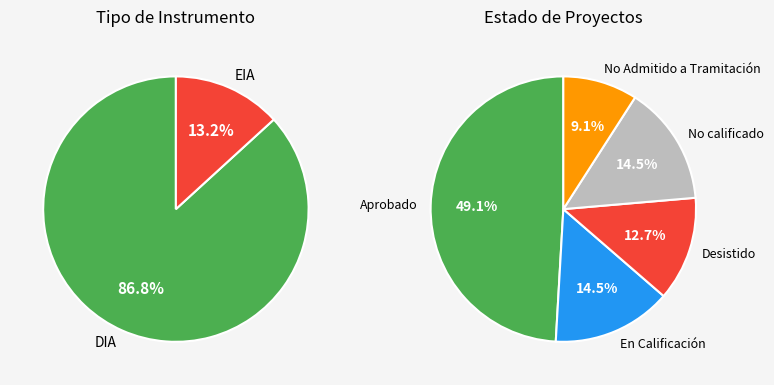

Count the number of slices in the pie.

2